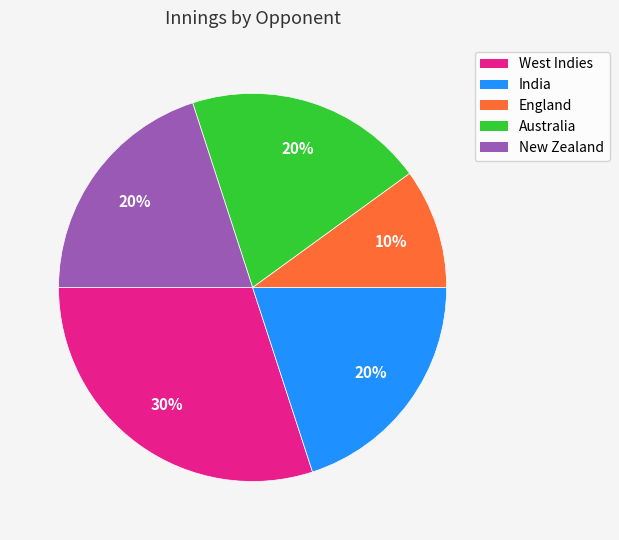

Combined, do India and New Zealand account for over 50%?

No